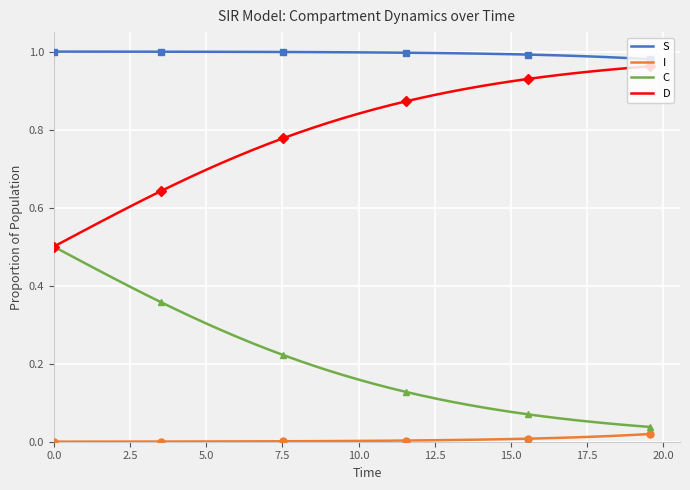

True or false: C and S intersect in this chart.

False